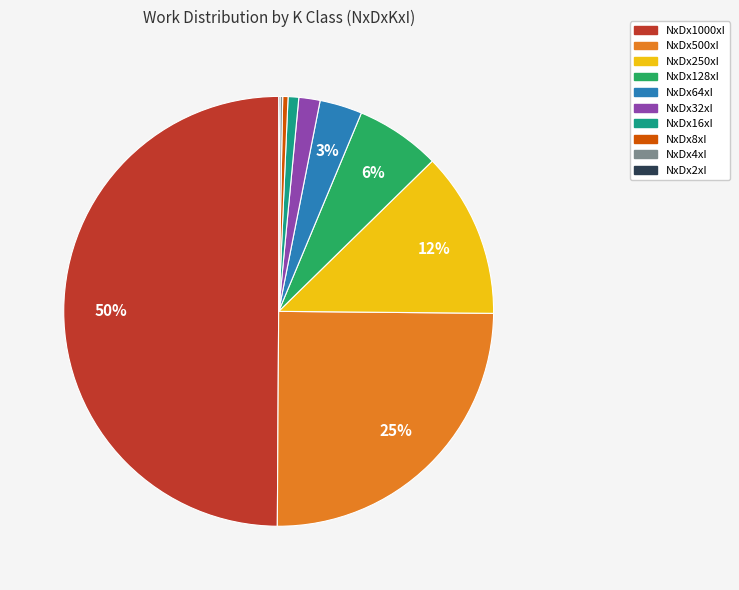

To the nearest percent, what portion does NxDx500xI represent?

25%